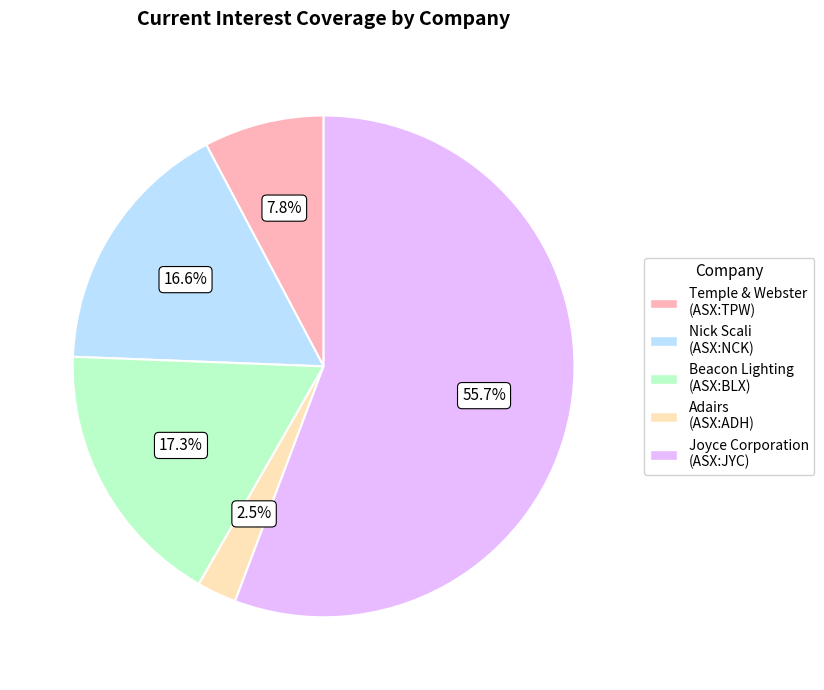

How many segments does this pie chart have?

5